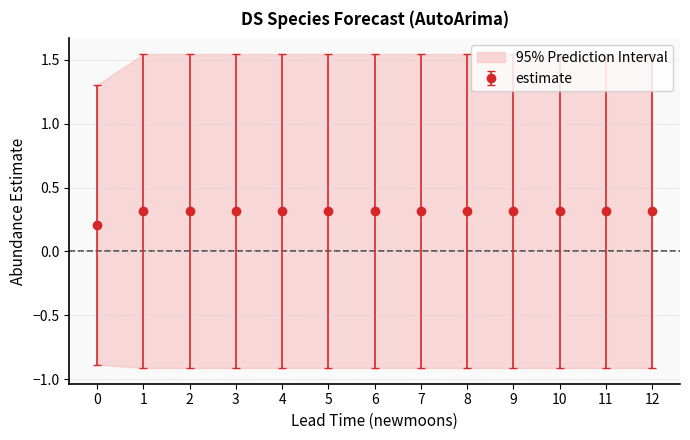

True or false: lower_pi has a value of -0.9 at 0.

True